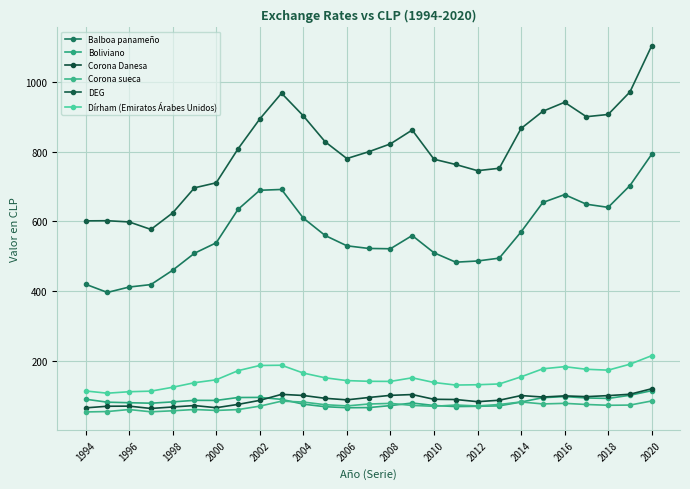

What is the sum of all DEG values?

21712.8